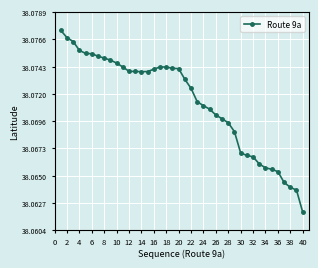

Count the values in the range 38 to 39.

40